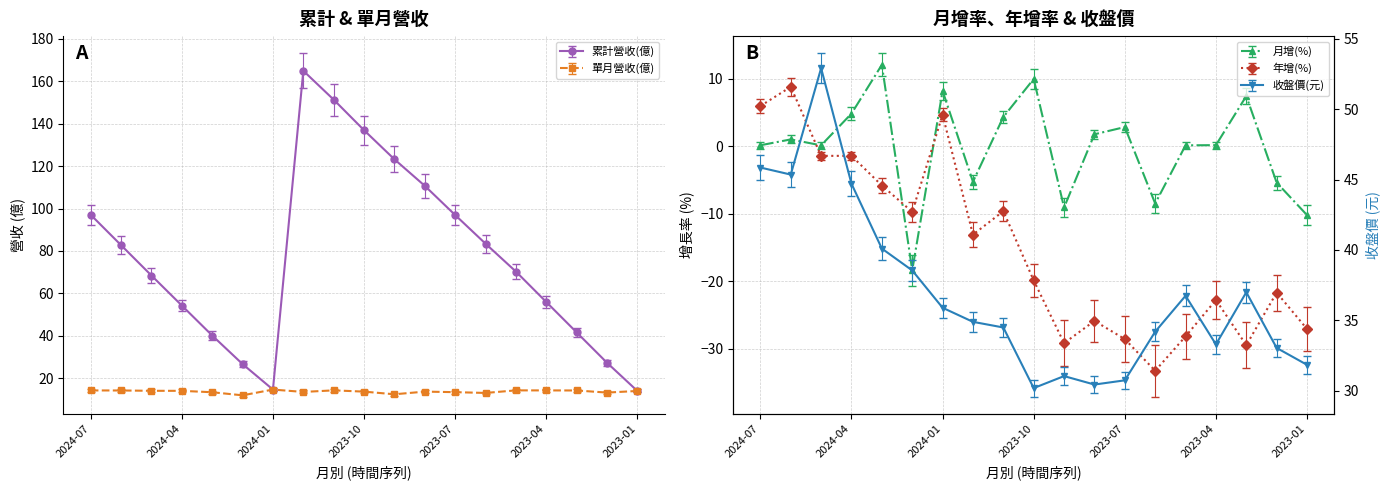

Is the value of 收盤價(元) at 2024-01 greater than the value of 月增(%) at 2023-12?

Yes